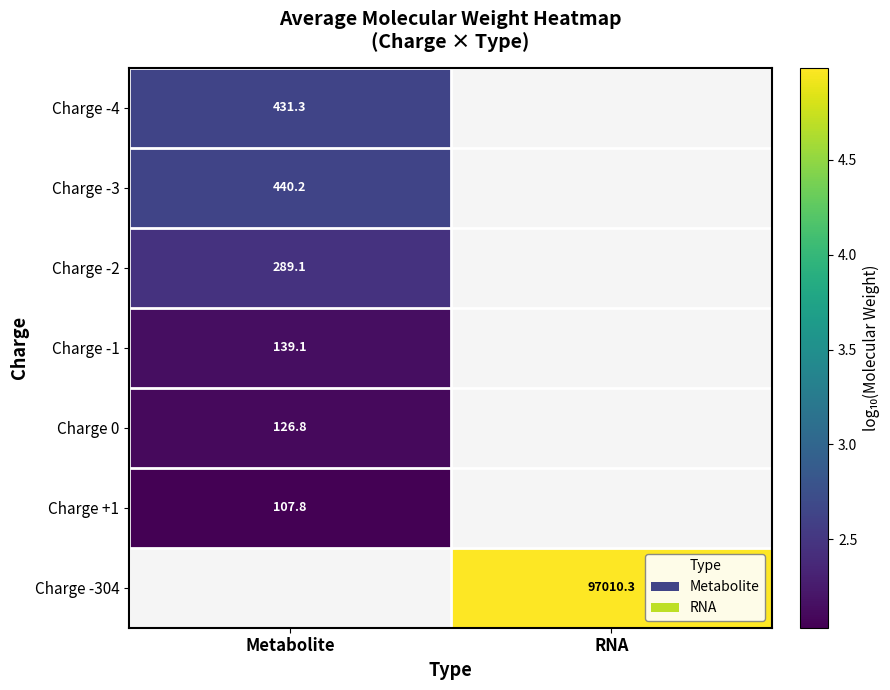

At how many categories does at least one series exceed 3?

1